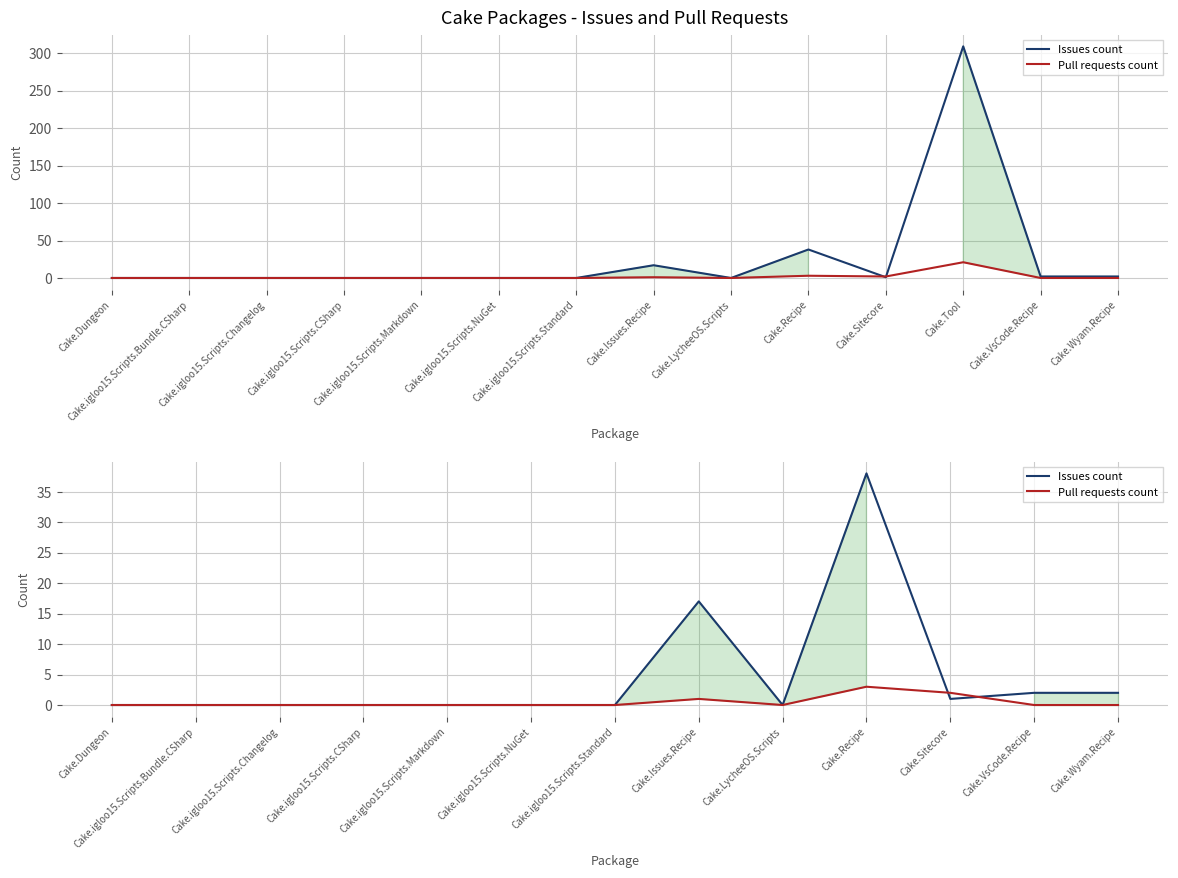

Is the value of Pull requests count at Cake.igloo15.Scripts.Markdown greater than the value of Issues count at Cake.igloo15.Scripts.NuGet?

No